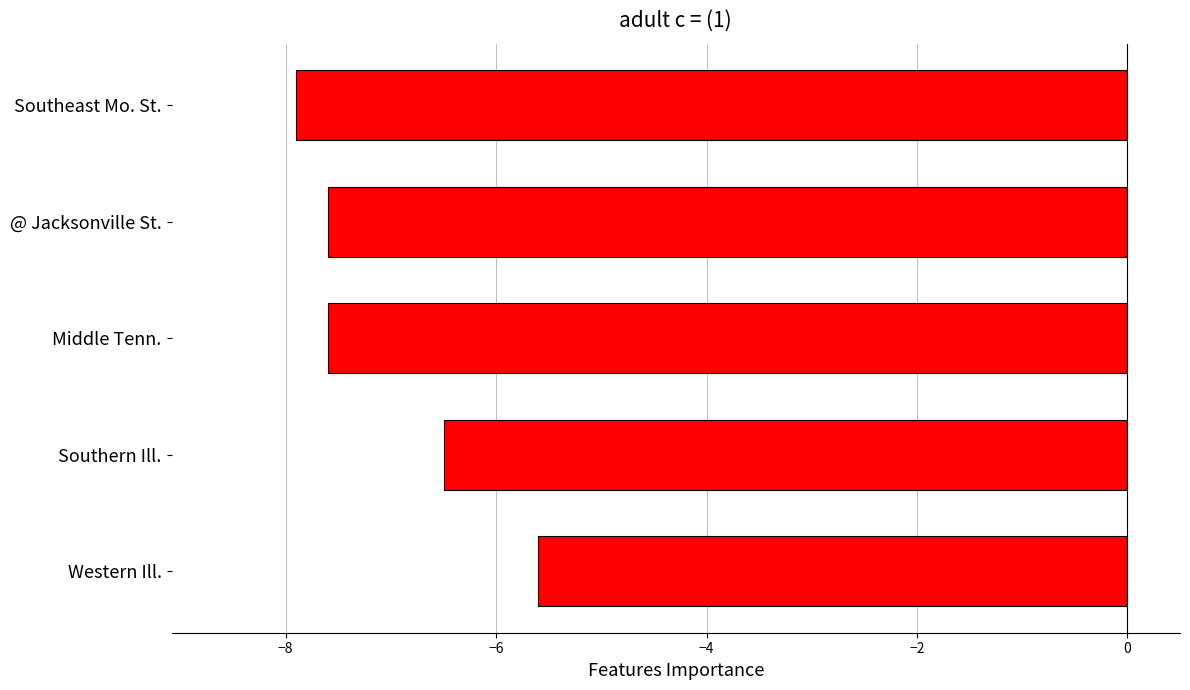

The chart shows a value of -7.9 at Southeast Mo. St.. True or false?

True